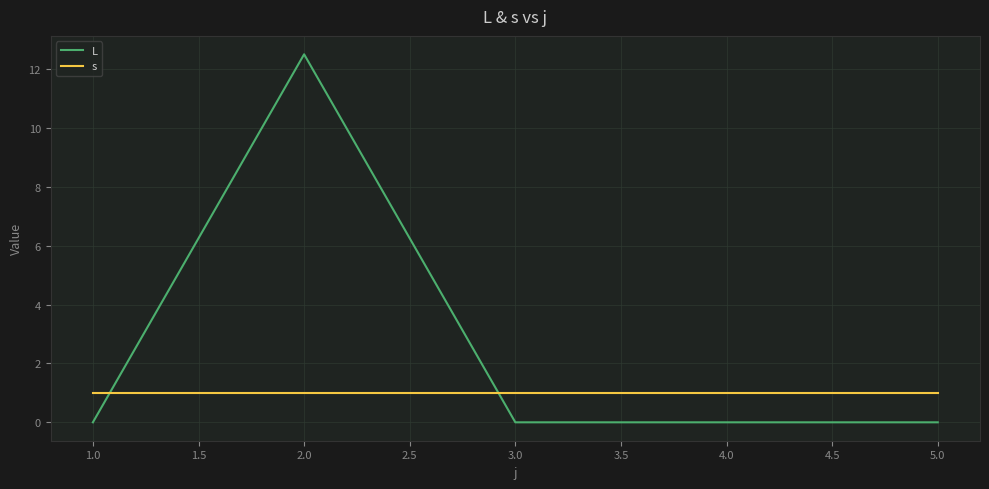

Which series has the largest total across all categories?

L